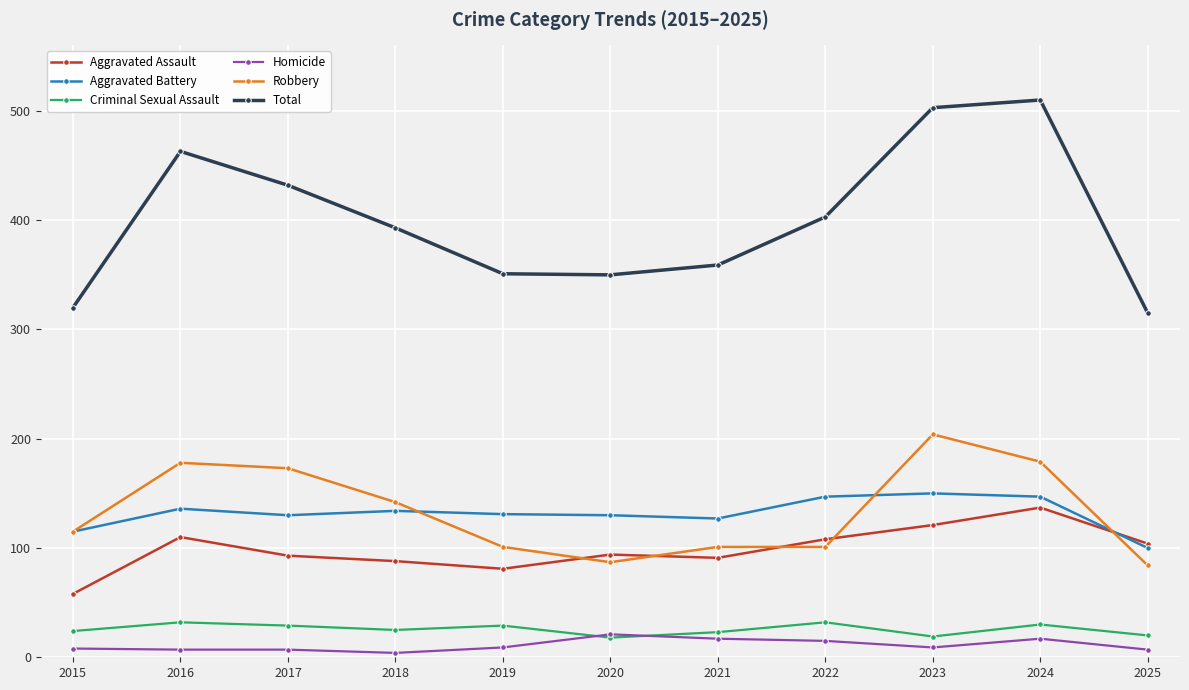

Which series has the widest spread of values?

Total